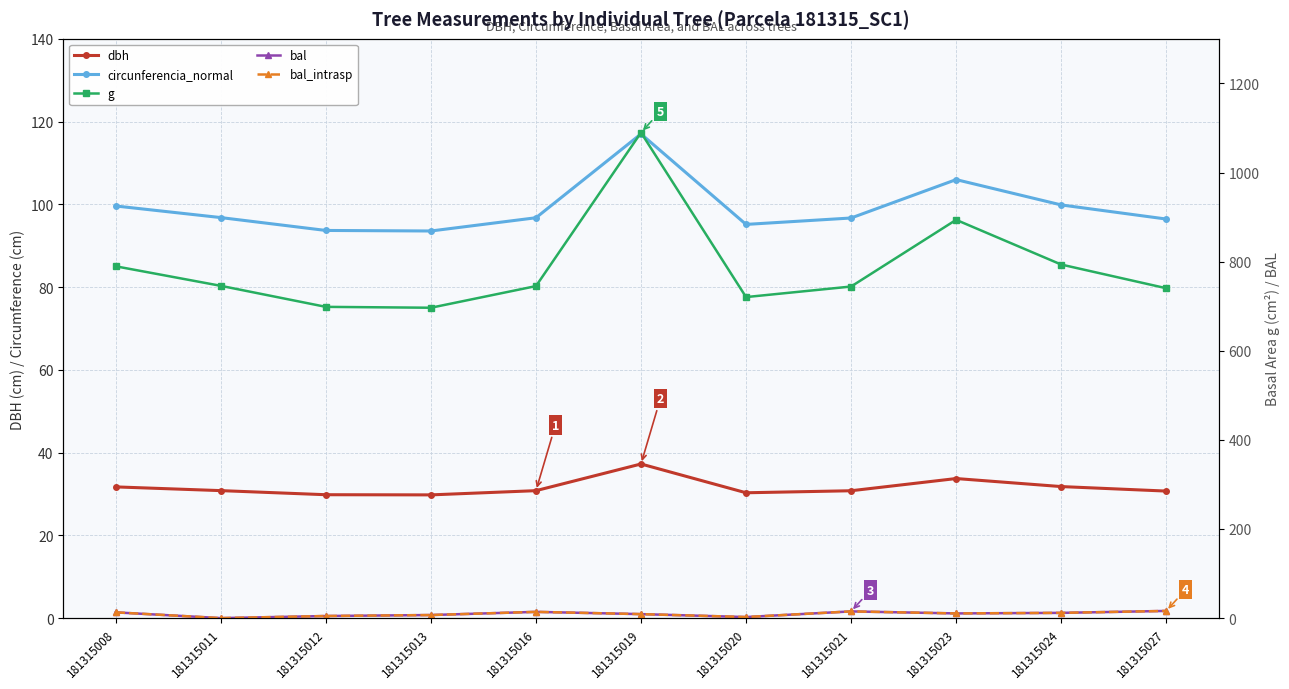

Rank the series at 181315021 from highest to lowest value.

g, circunferencia_normal, dbh, bal, bal_intrasp